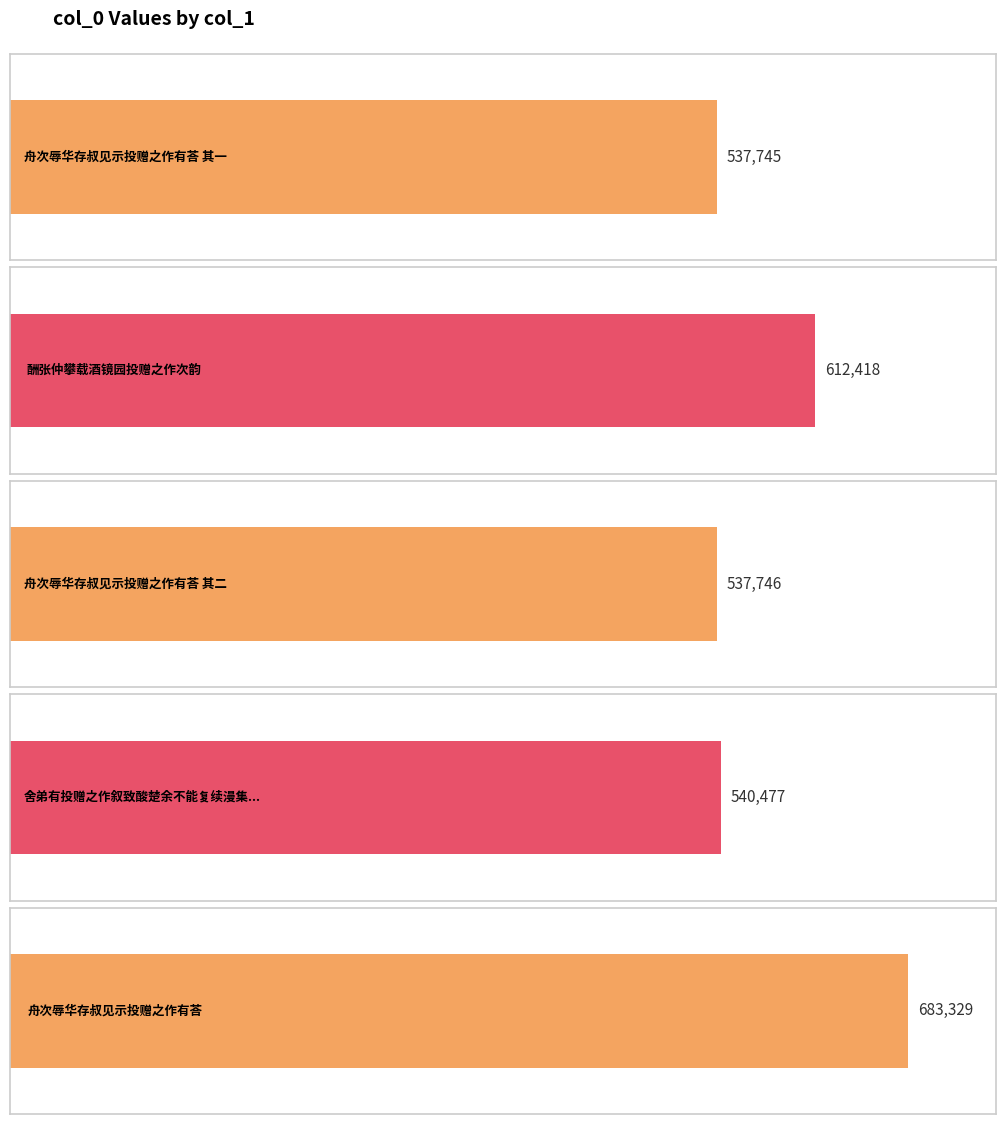

Which category has the highest value across all series?

舟次辱华存叔见示投赠之作有荅